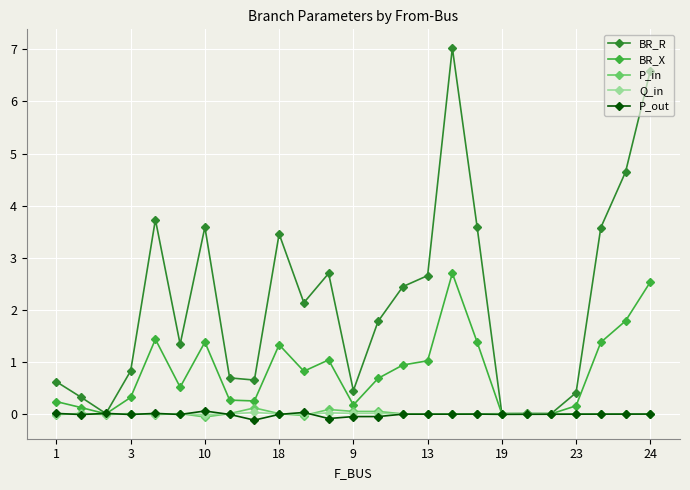

In P_in, how many points are higher than both neighbors (excluding endpoints)?

6